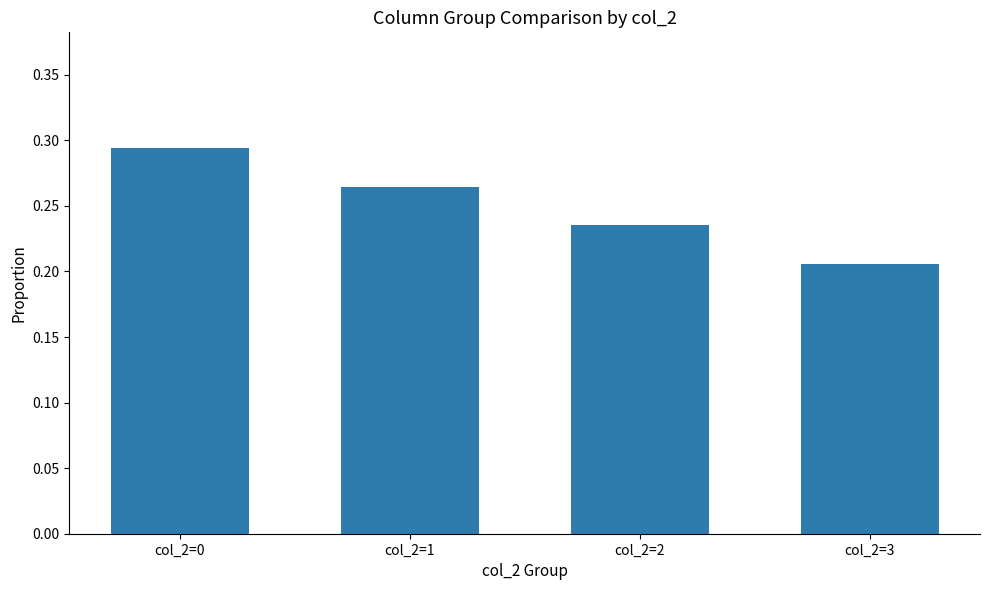

List the labels in order of value, largest first.

col_2=0, col_2=1, col_2=2, col_2=3